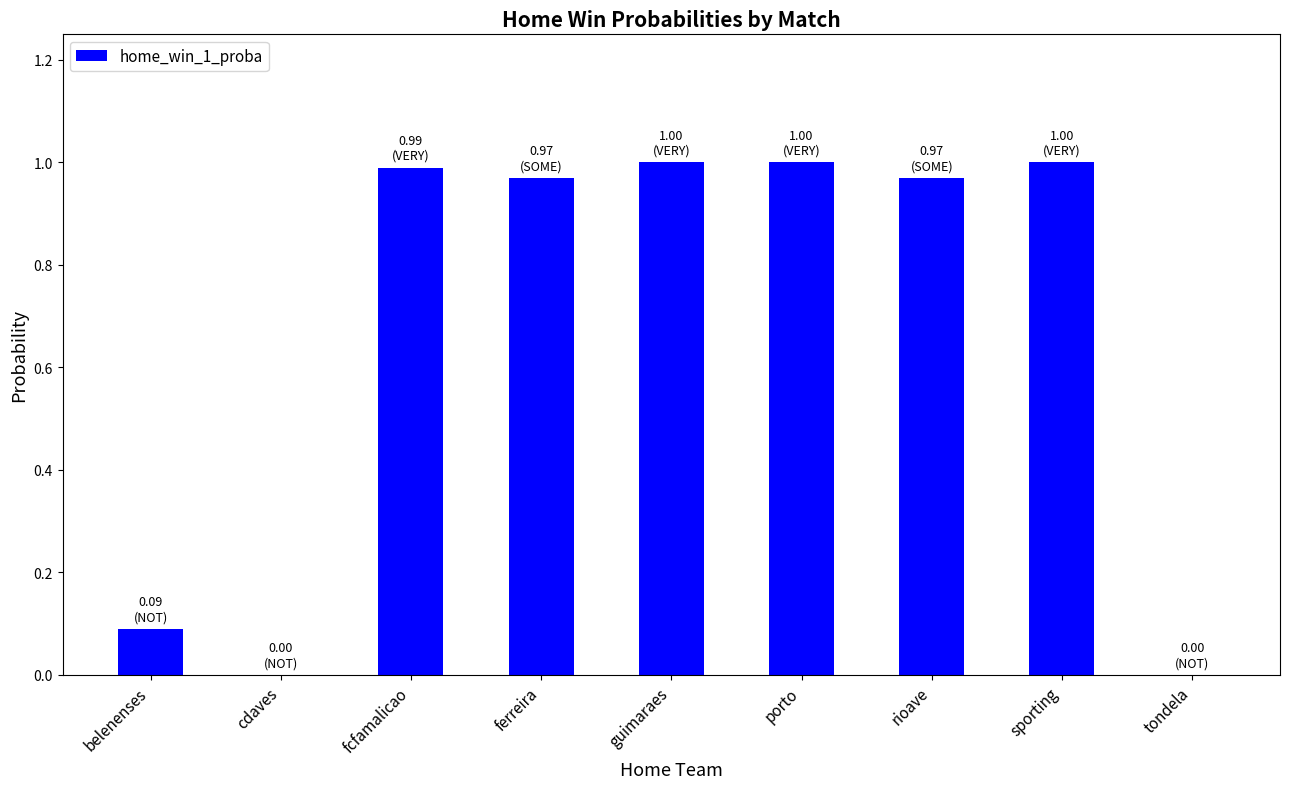

What is the sum of the values at ferreira and guimaraes?

2.0